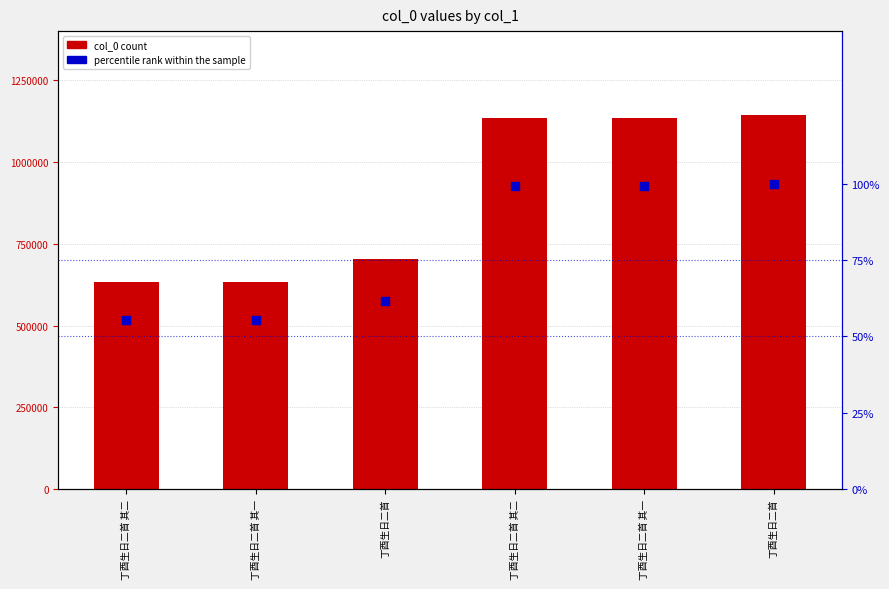

Which series contains the highest Y value?

col_0